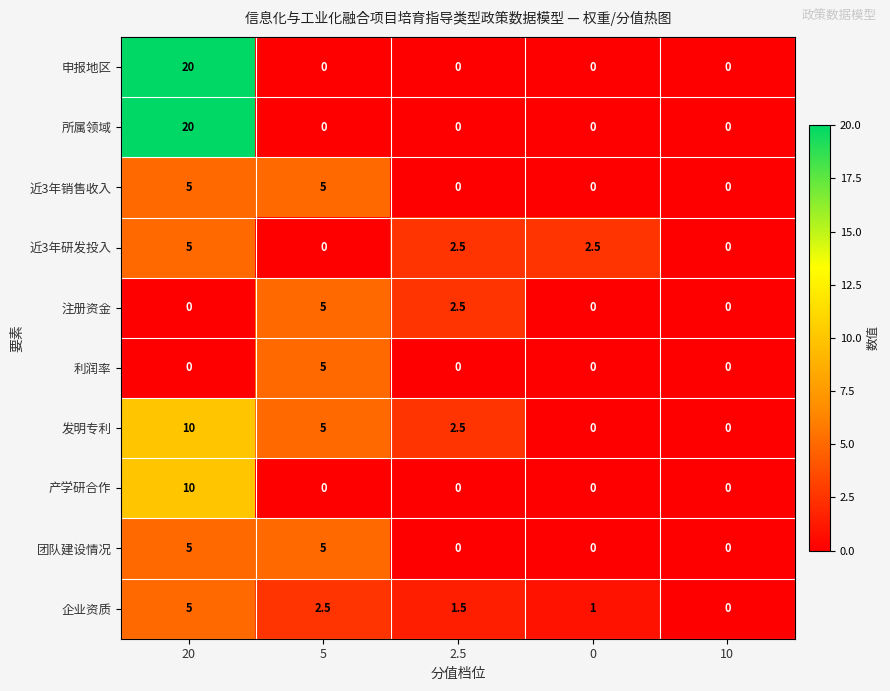

Which category has the highest value in the 申报地区 series?

20